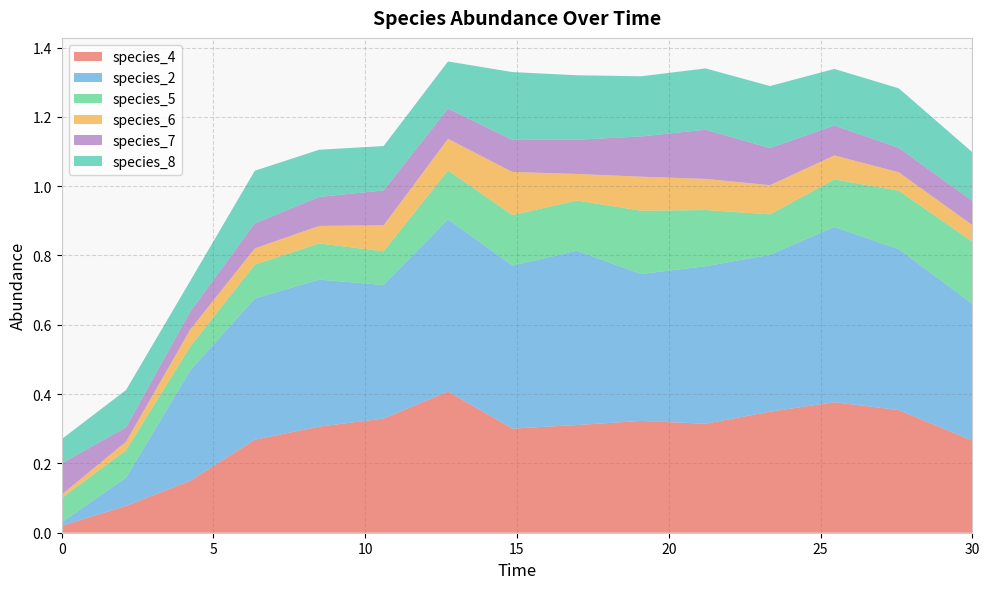

Reading left to right, transcribe all the data shown in this chart.

species_4: 0.0	0.1	0.2	0.3	0.3	0.3	0.4	0.3	0.3	0.3	0.3	0.3	0.4	0.4	0.3
species_2: 0.0	0.1	0.3	0.4	0.4	0.4	0.5	0.5	0.5	0.4	0.5	0.5	0.5	0.5	0.4
species_5: 0.1	0.1	0.1	0.1	0.1	0.1	0.1	0.1	0.1	0.2	0.2	0.1	0.1	0.2	0.2
species_6: 0.0	0.0	0.0	0.0	0.1	0.1	0.1	0.1	0.1	0.1	0.1	0.1	0.1	0.1	0.0
species_7: 0.1	0.0	0.1	0.1	0.1	0.1	0.1	0.1	0.1	0.1	0.1	0.1	0.1	0.1	0.1
species_8: 0.1	0.1	0.1	0.2	0.1	0.1	0.1	0.2	0.2	0.2	0.2	0.2	0.2	0.2	0.1